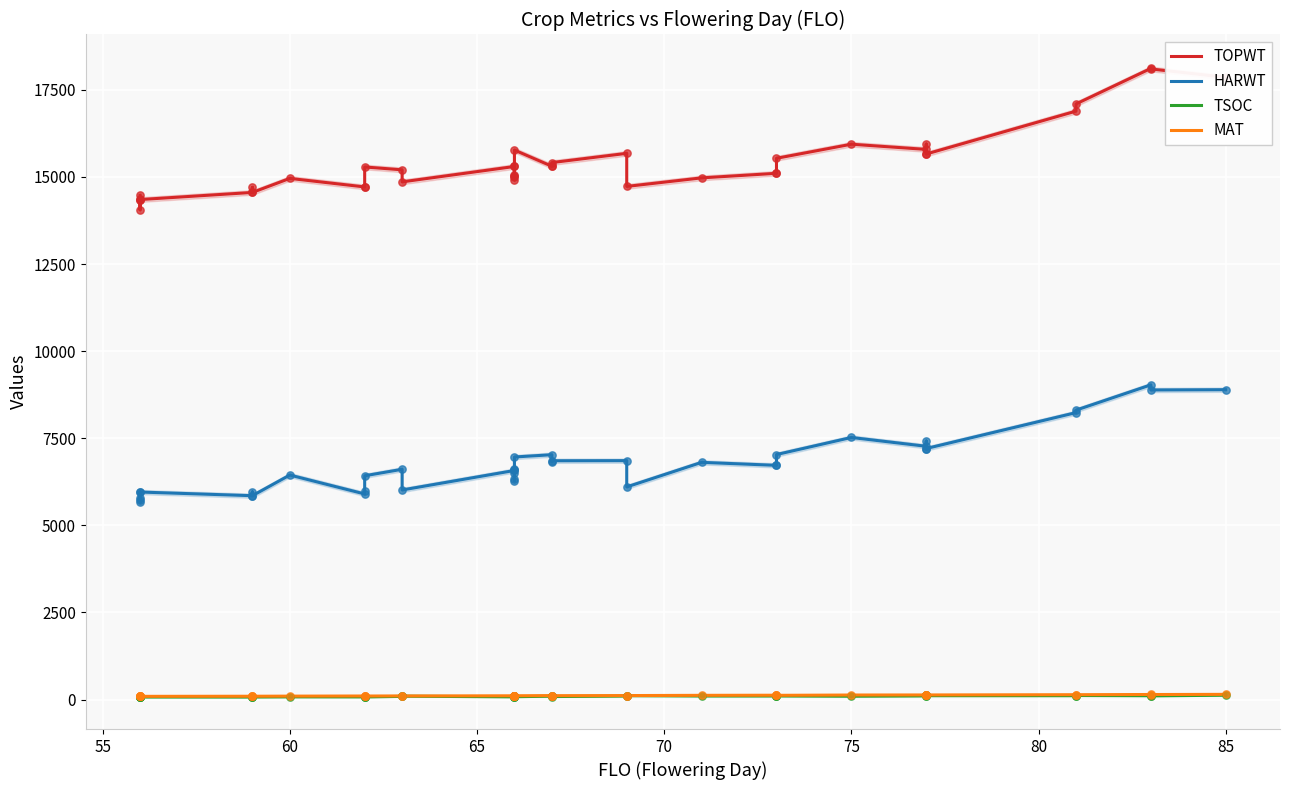

Which series contains the highest Y value?

TOPWT